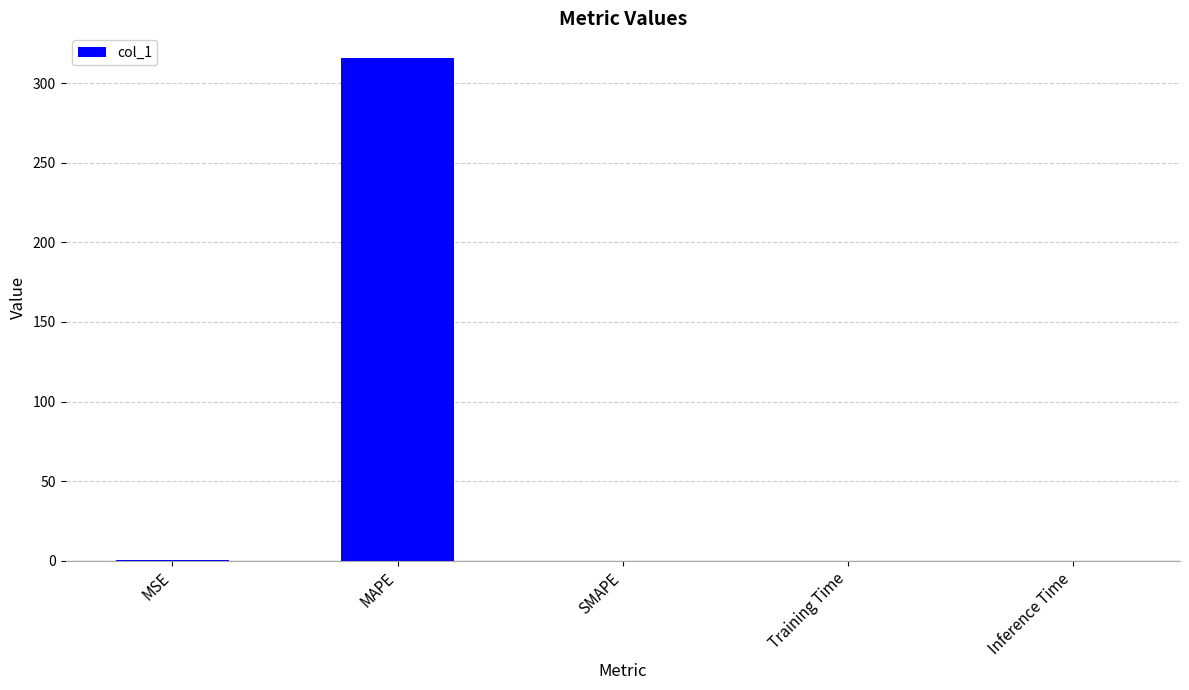

What is the sum of all values?

316.0